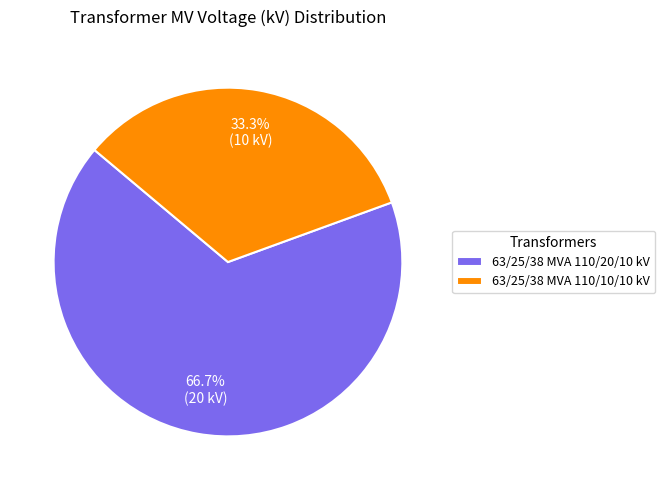

To the nearest percent, what percentage of the pie is 63/25/38 MVA 110/20/10 kV?

67%